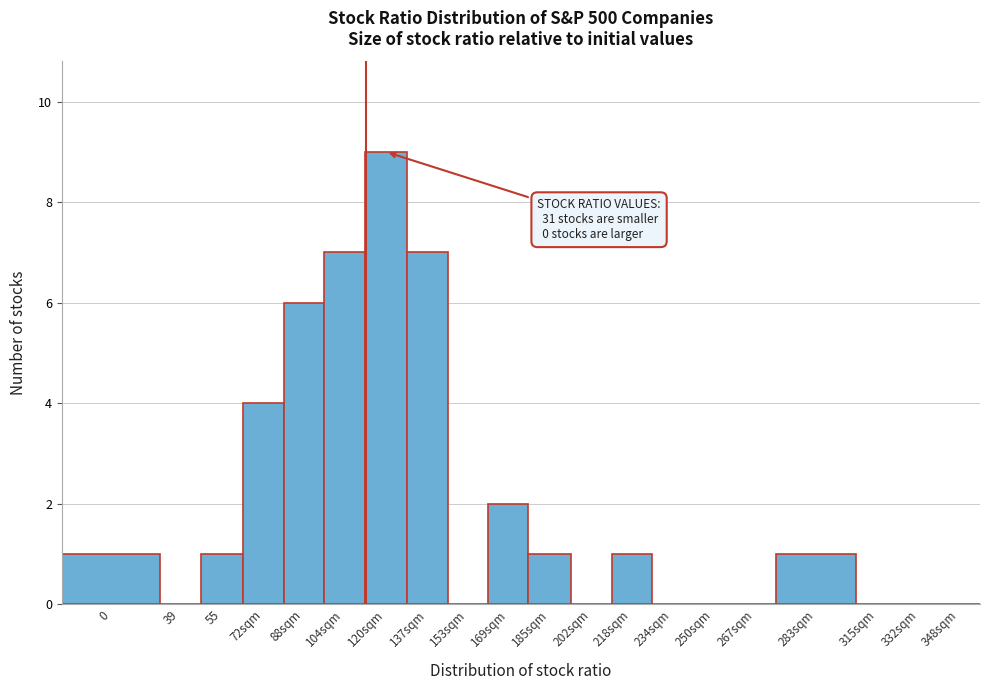

Reading left to right, transcribe all the data shown in this chart.

0=1	39=0	55=1	72sqm=4	88sqm=6	104sqm=7	120sqm=9	137sqm=7	153sqm=0	169sqm=2	185sqm=1	202sqm=0	218sqm=1	234sqm=0	250sqm=0	267sqm=0	283sqm=1	315sqm=0	332sqm=0	348sqm=0